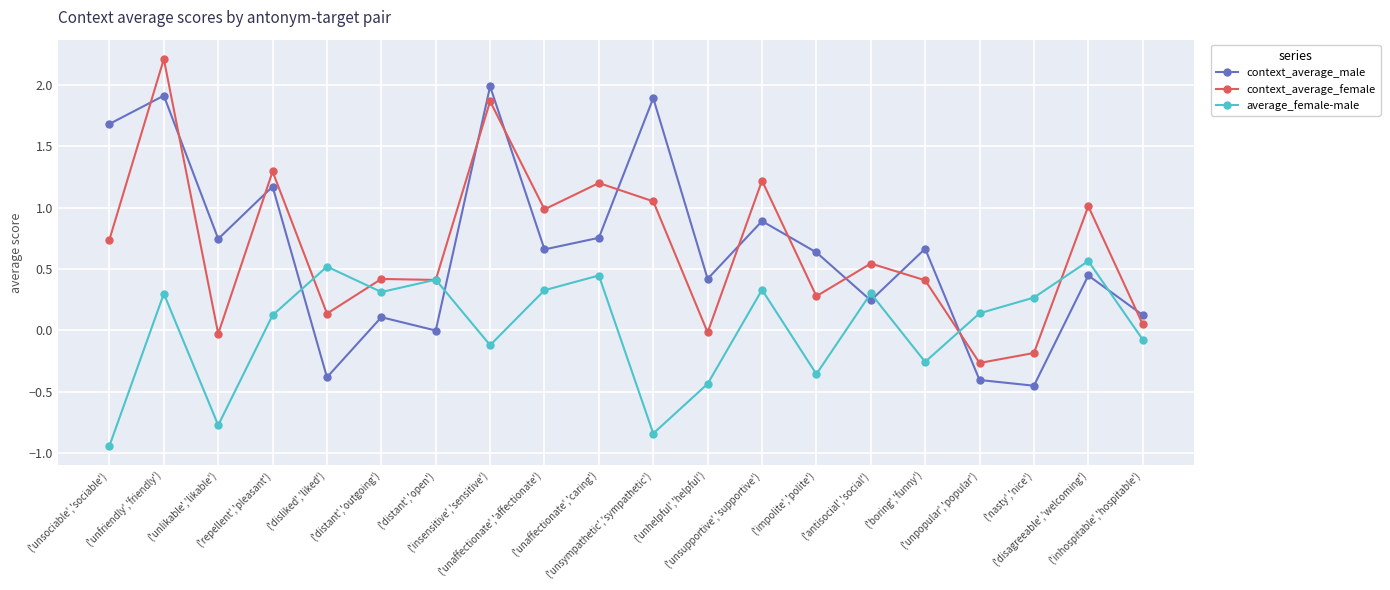

What is the difference between the second highest and second lowest values in the average_female-male series?

1.4